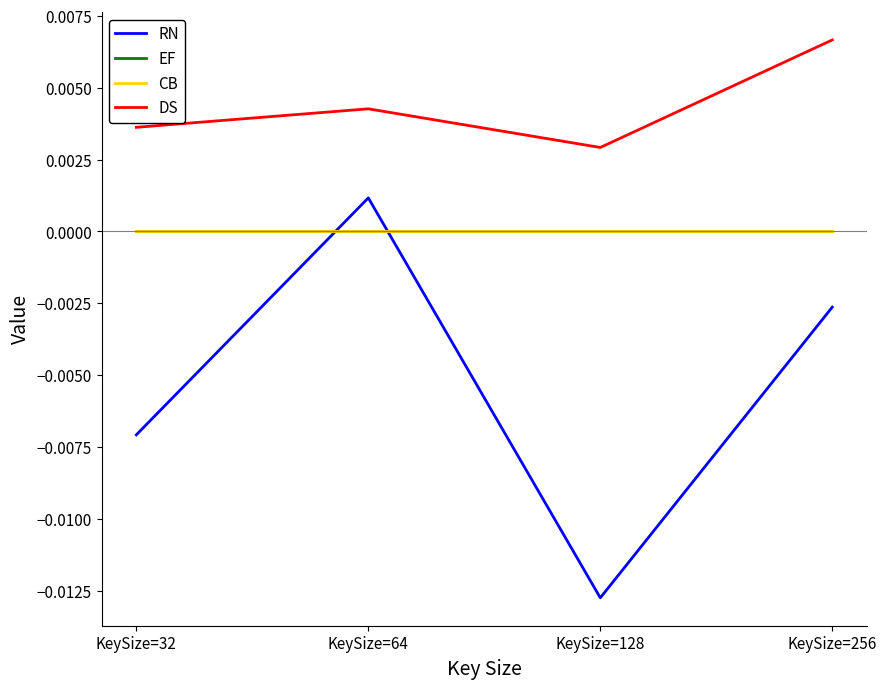

Does the chart have visible grid lines?

No